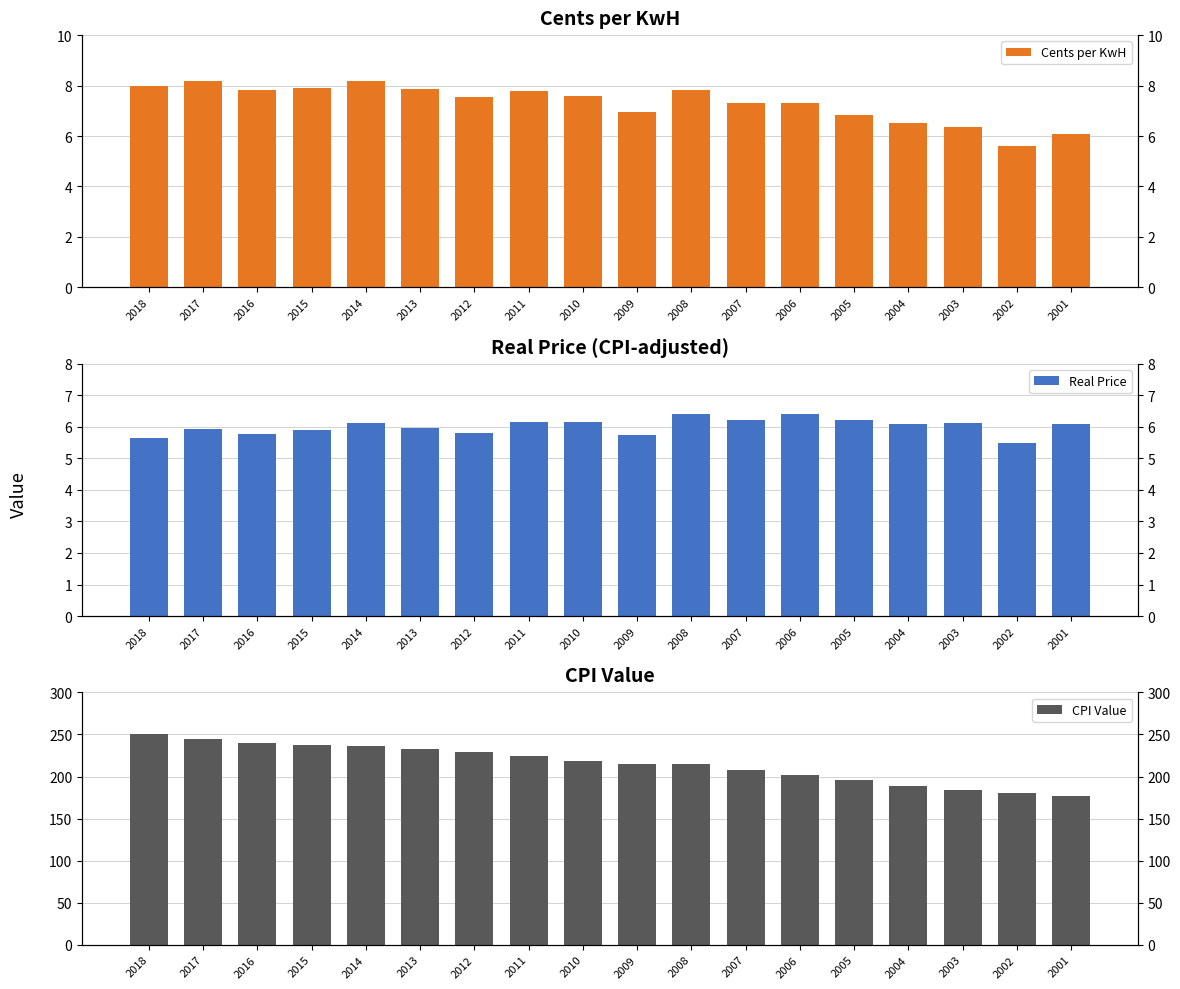

What is the difference between the highest and lowest values at 2011?

218.8